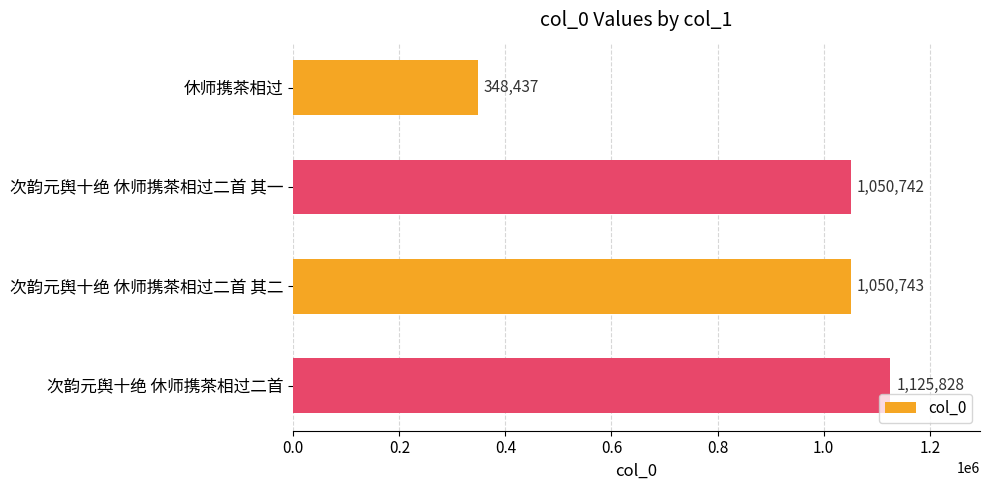

Are the bars horizontal?

Yes